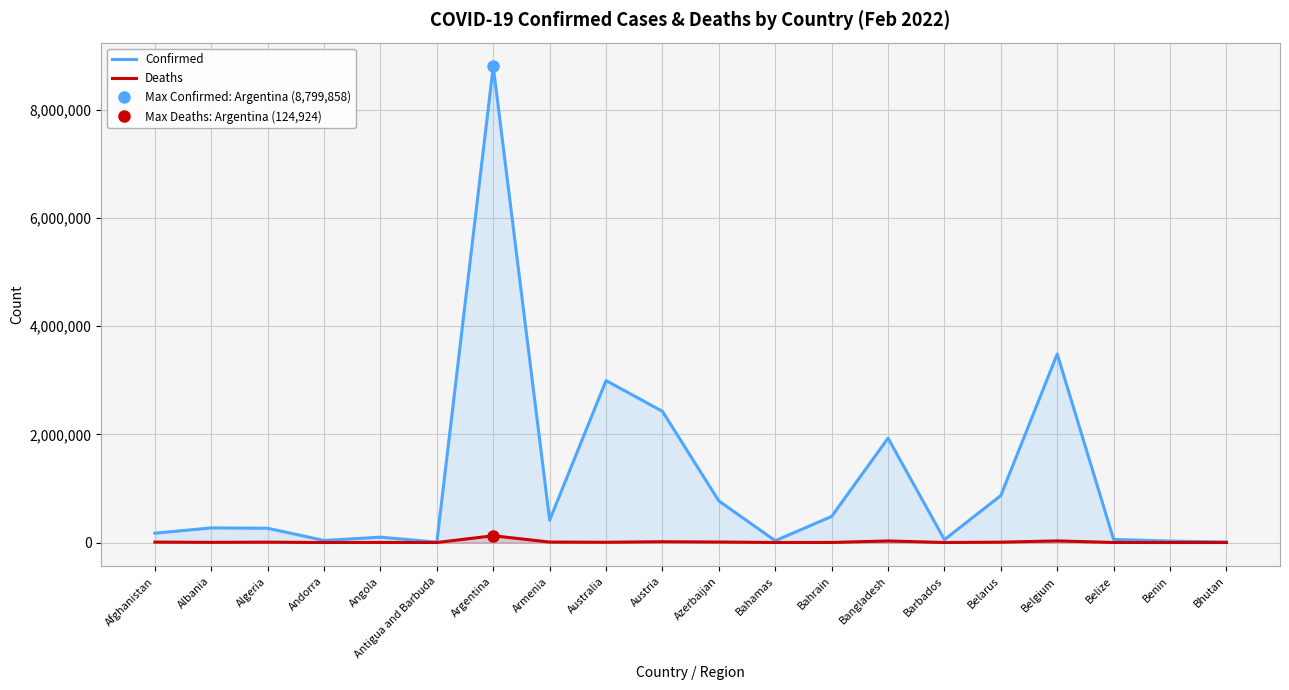

At how many categories does at least one series exceed 6484051?

1